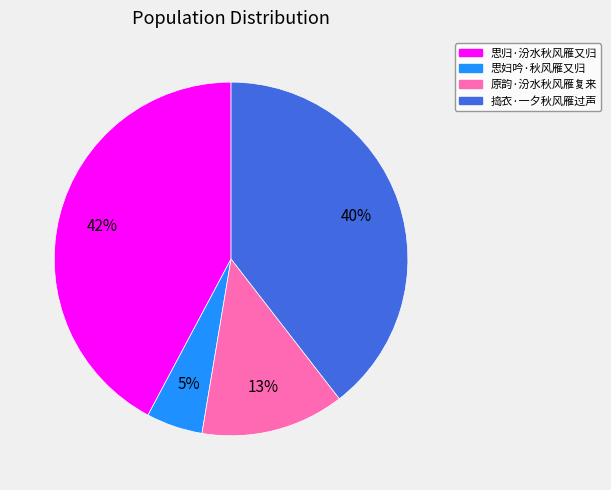

How many slices are in this pie chart?

4